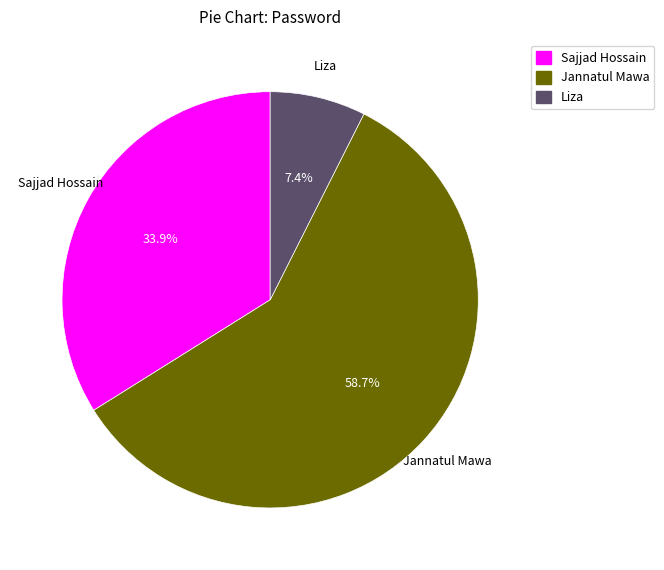

To the nearest percent, what portion does Liza represent?

7%